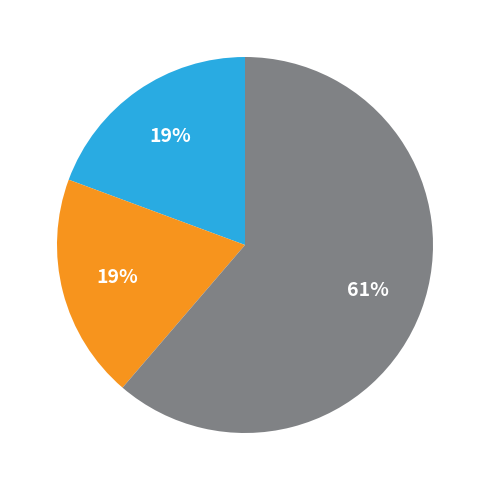

Count the number of slices in the pie.

3